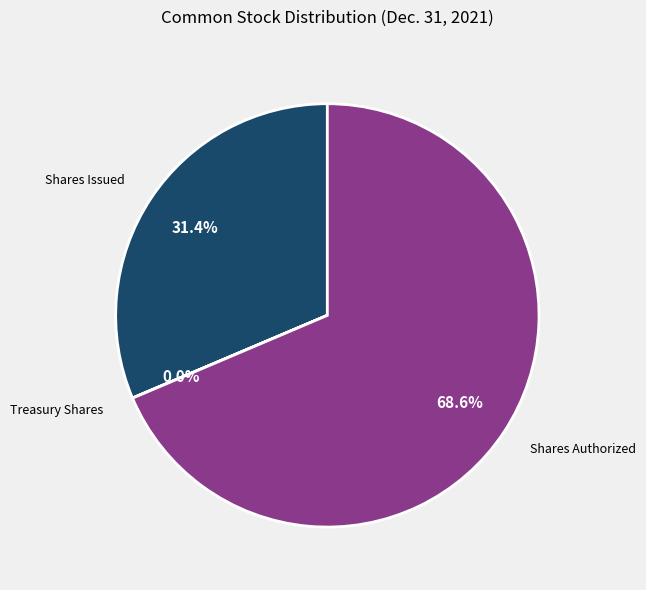

Approximately how many times larger is the value at Shares Authorized compared to Shares Issued?

2.2